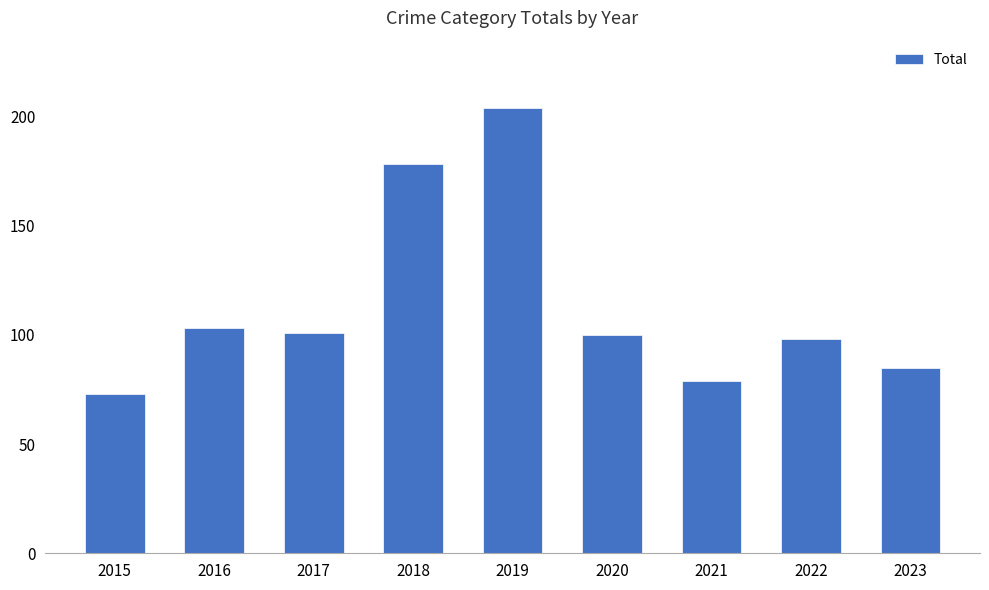

The value at 2021 is 79. True or false?

True